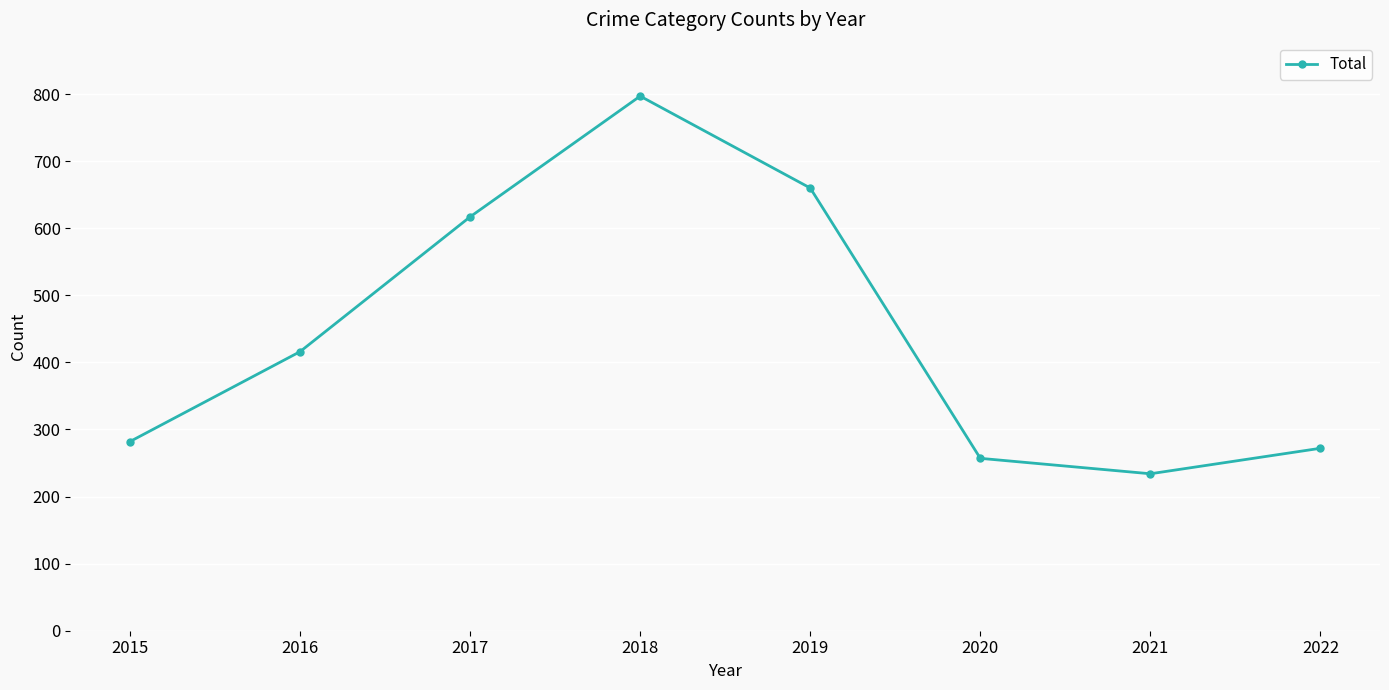

Reading right to left, extract all data points from this chart.

2022=272	2021=234	2020=257	2019=660	2018=797	2017=617	2016=416	2015=282